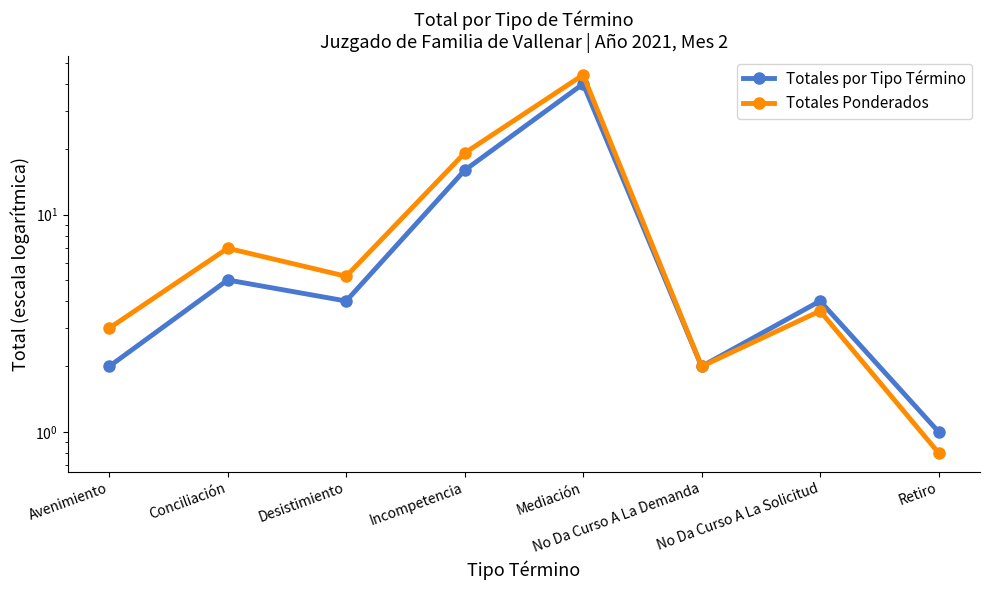

Reading left to right, what are all the values shown in this chart?

Totales por Tipo Término: Avenimiento=2.0	Conciliación=5.0	Desistimiento=4.0	Incompetencia=16.0	Mediación=40.0	No Da Curso A La Demanda=2.0	No Da Curso A La Solicitud=4.0	Retiro=1.0
Totales Ponderados: Avenimiento=3.0	Conciliación=7.0	Desistimiento=5.2	Incompetencia=19.2	Mediación=44.0	No Da Curso A La Demanda=2.0	No Da Curso A La Solicitud=3.6	Retiro=0.8